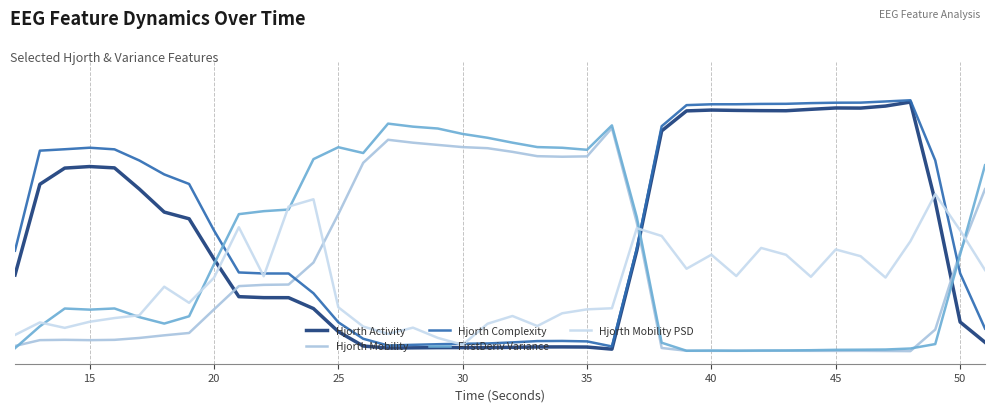

What is the value of the Hjorth Mobility PSD point at the 17th from the left?

0.1